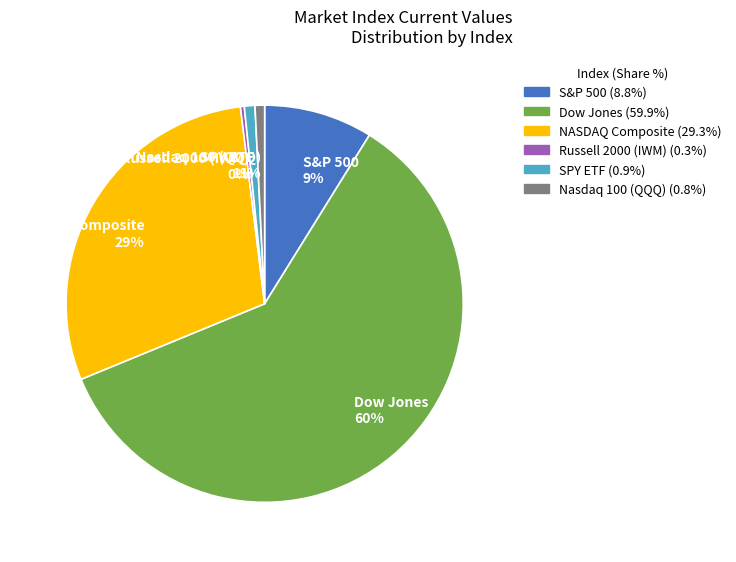

True or false: Dow Jones accounts for 53% of the total.

False